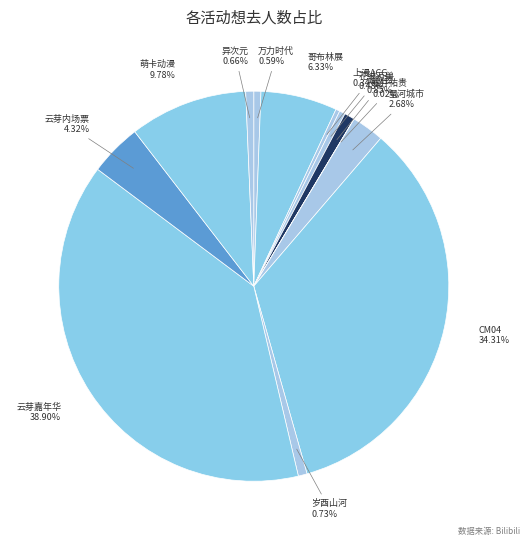

Does any single category account for the majority?

No